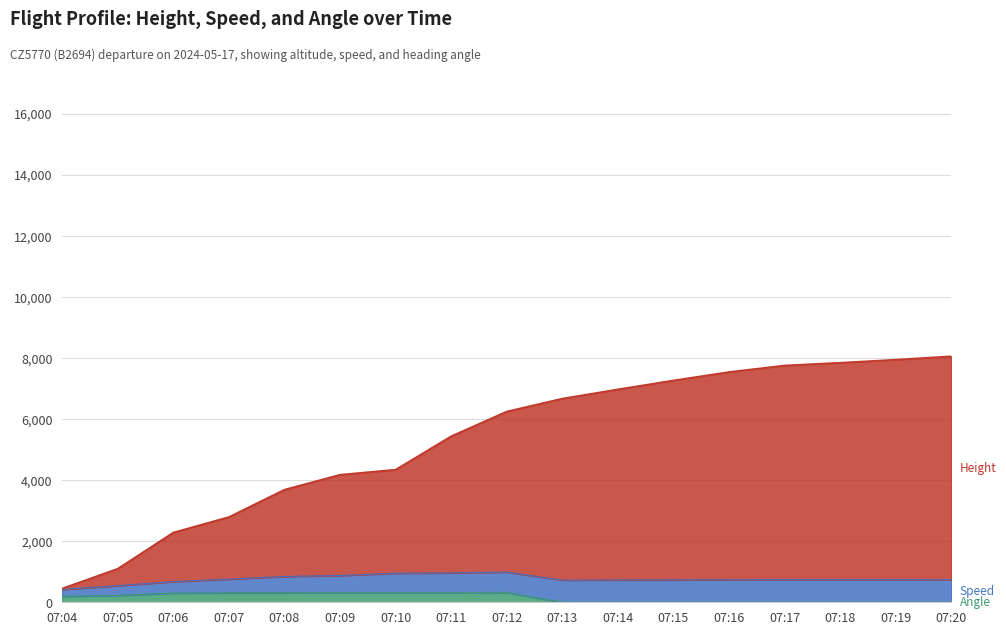

True or false: Height and Angle cross at least once.

False